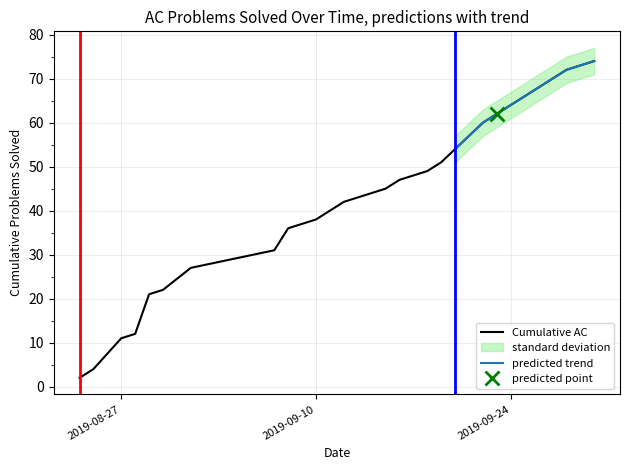

What is the smallest value displayed?

2